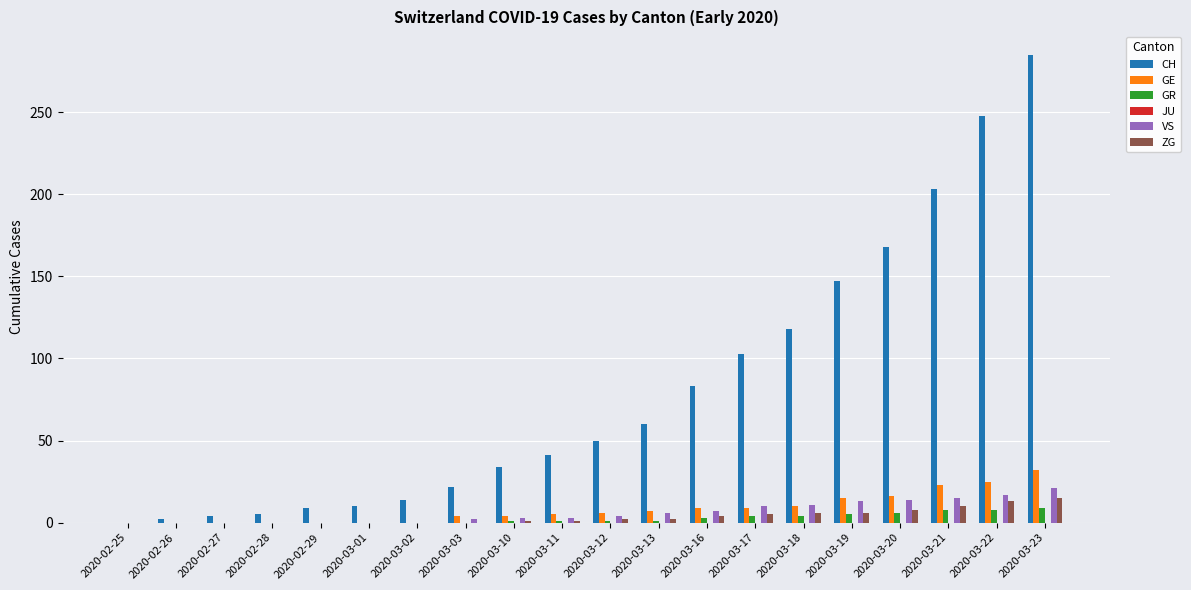

Is the value of ZG at 2020-02-25 greater than the value of GE at 2020-03-12?

No